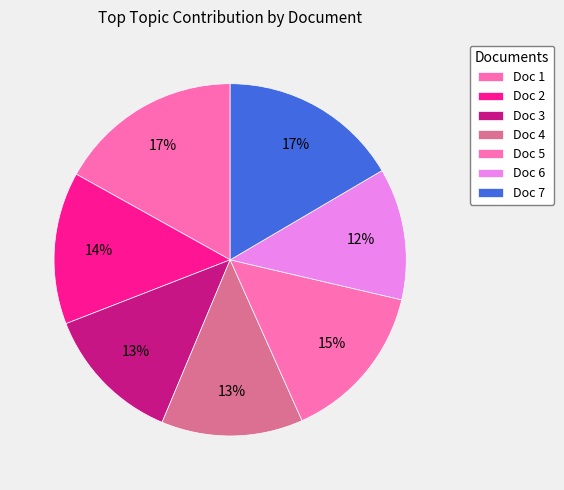

How many slices are in this pie chart?

7